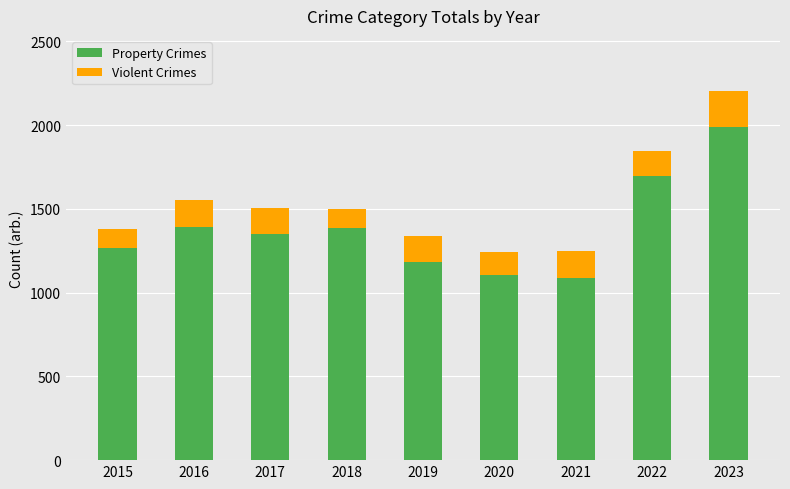

At which label does Property Crimes reach its peak?

2023